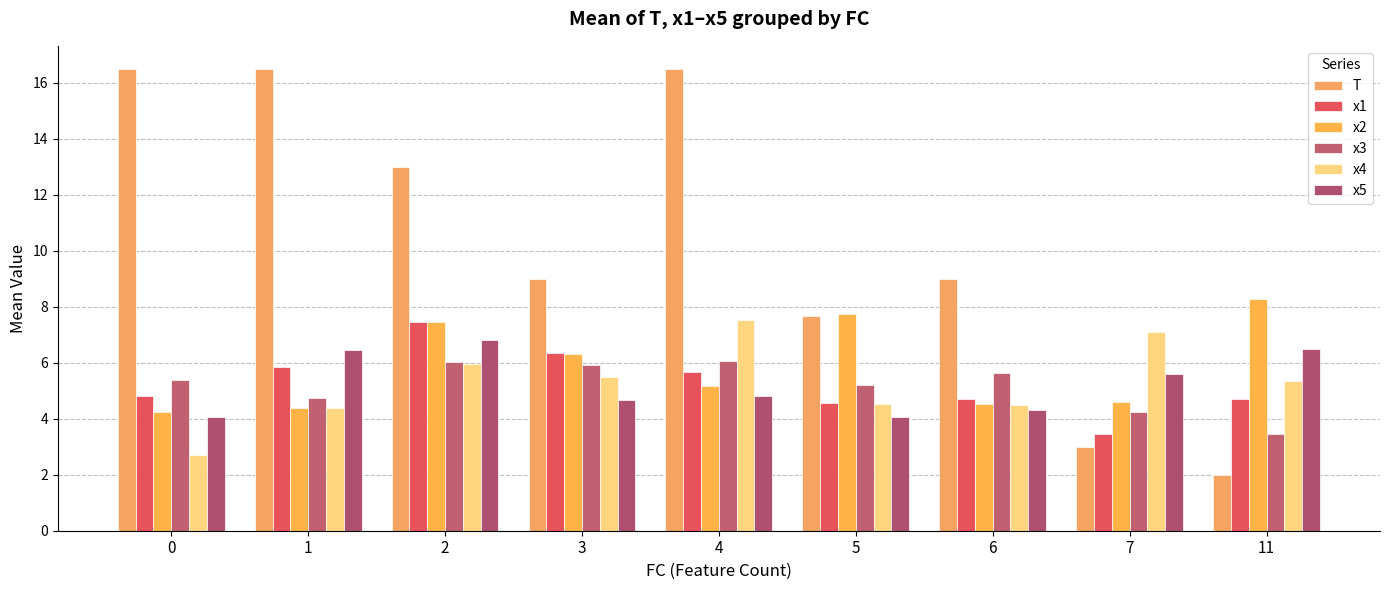

Does the chart contain stacked bars?

No